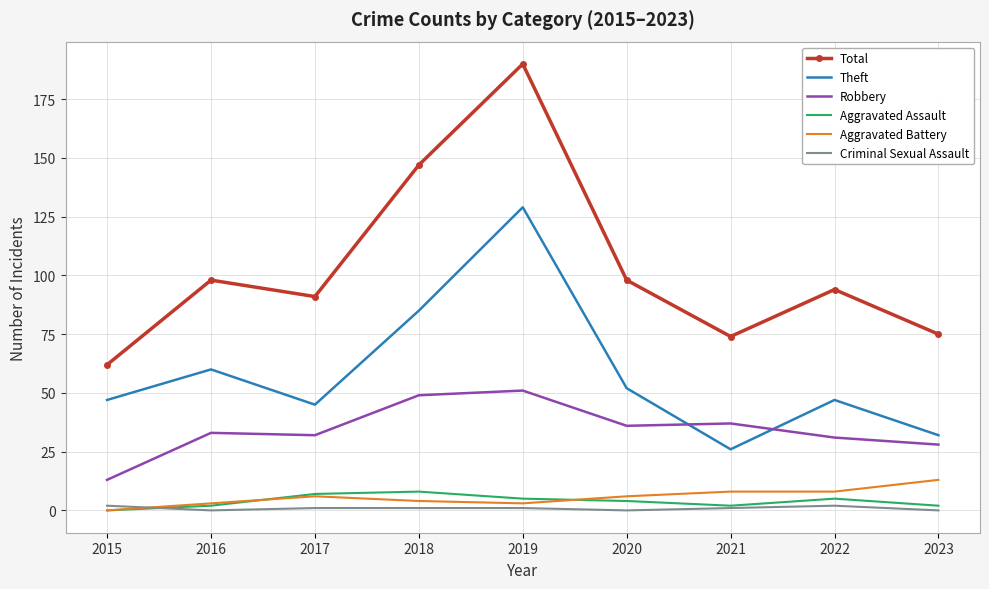

True or false: Aggravated Battery and Theft cross at least once.

False